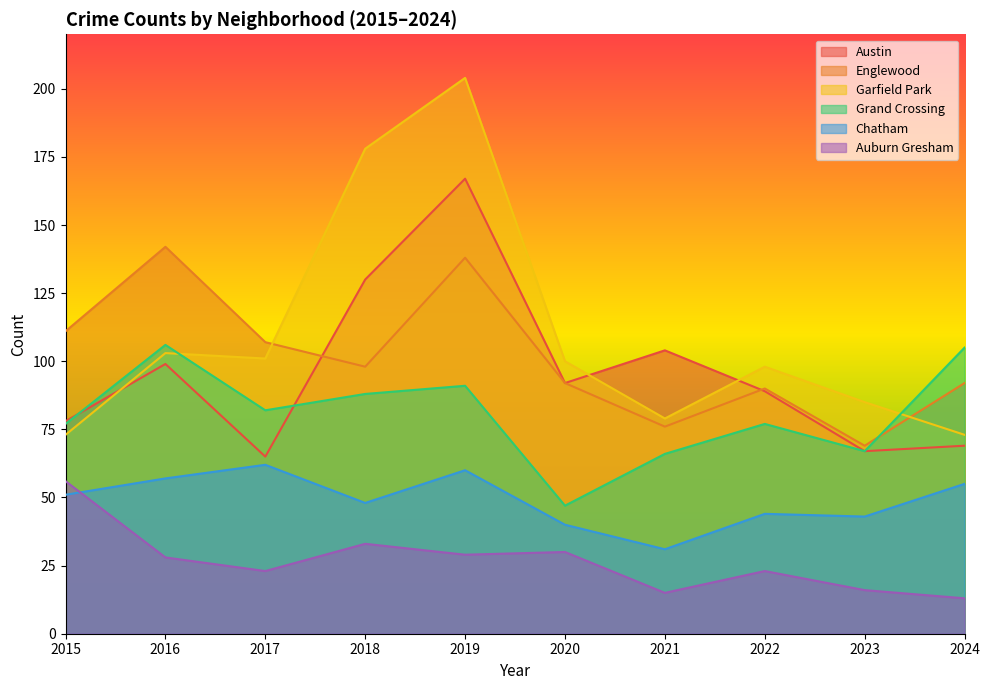

Between 2015 and 2017, which series saw the biggest shift?

Auburn Gresham